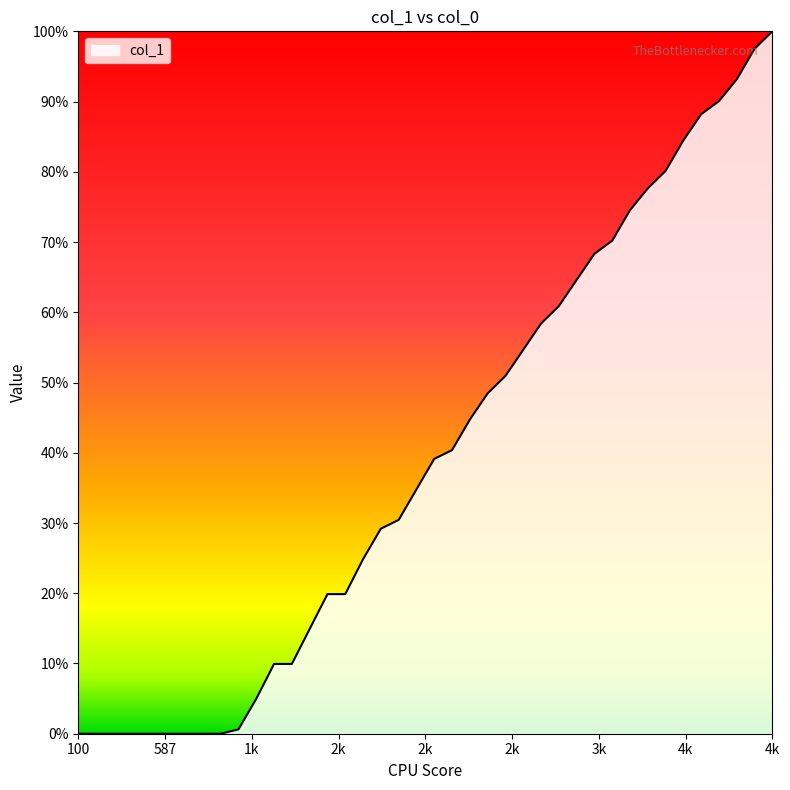

Is this an area chart (filled region under the line)?

Yes